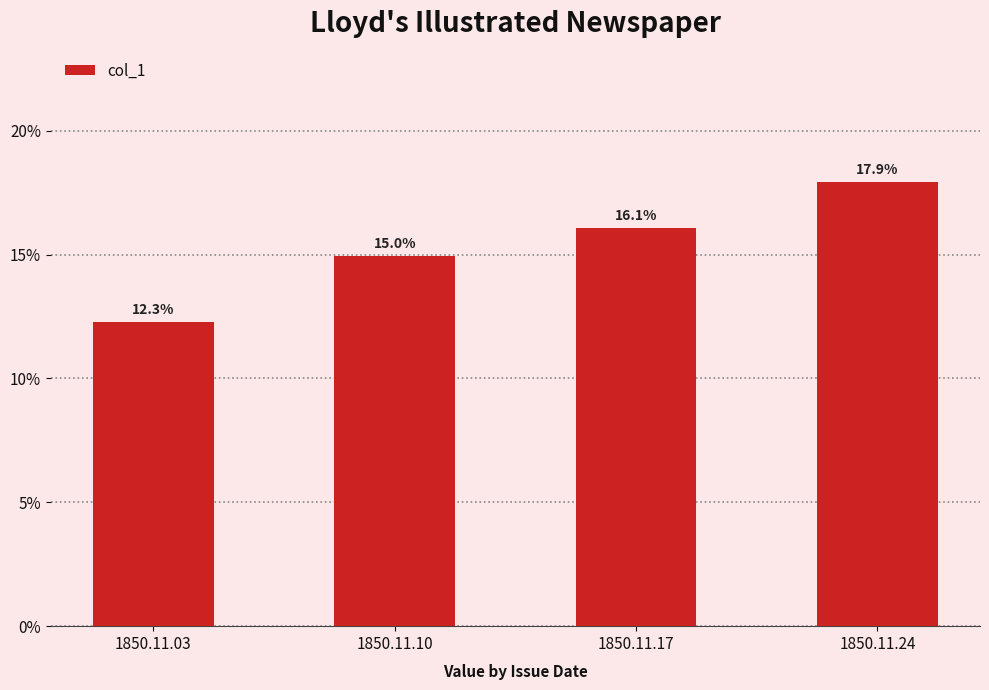

Are the bars horizontal?

No